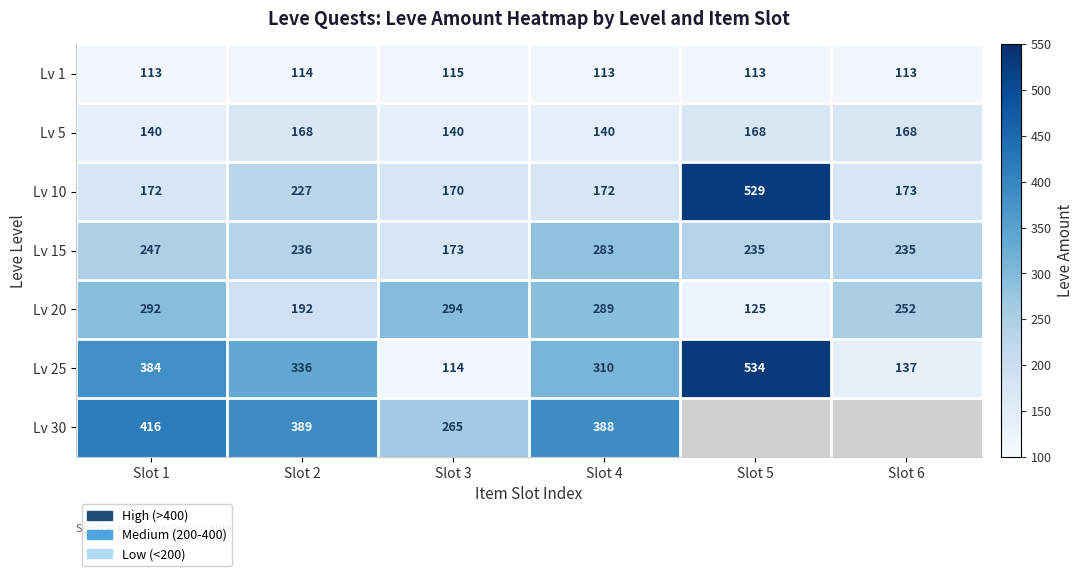

What is the sum of all Lv 10 values?

1443